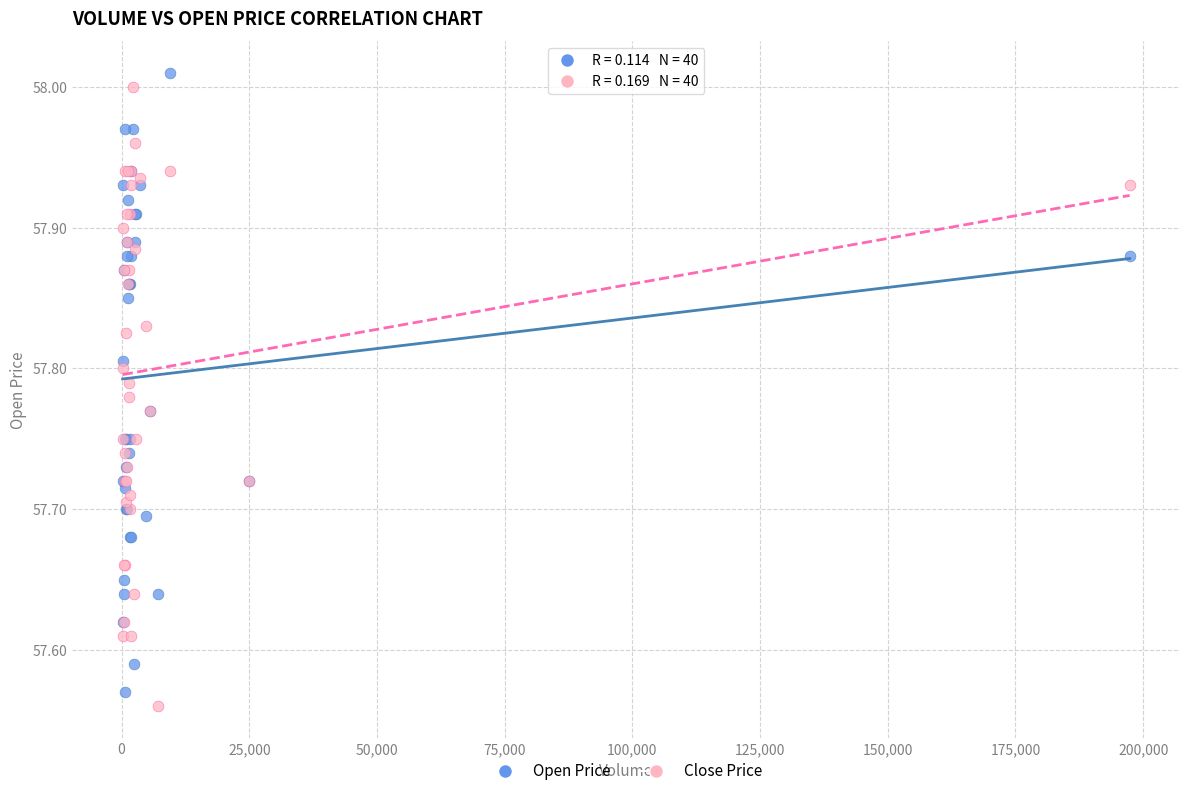

Which series reaches the maximum Y coordinate?

Open Price